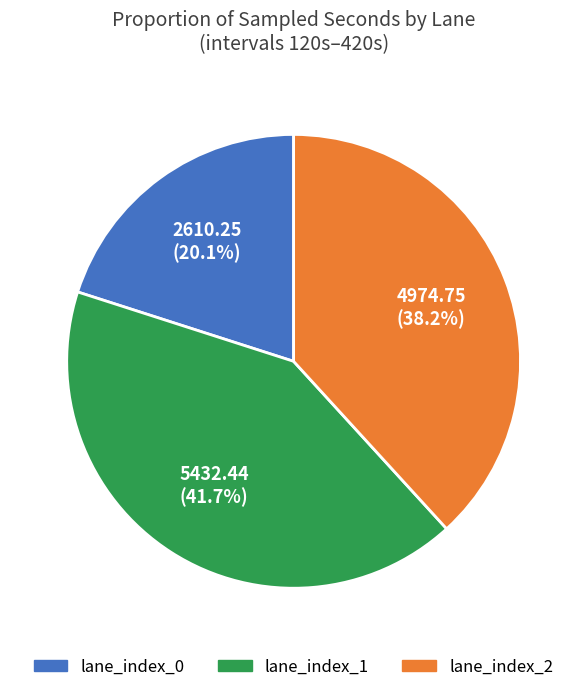

Rank the categories by value from lowest to highest.

lane_index_0, lane_index_2, lane_index_1